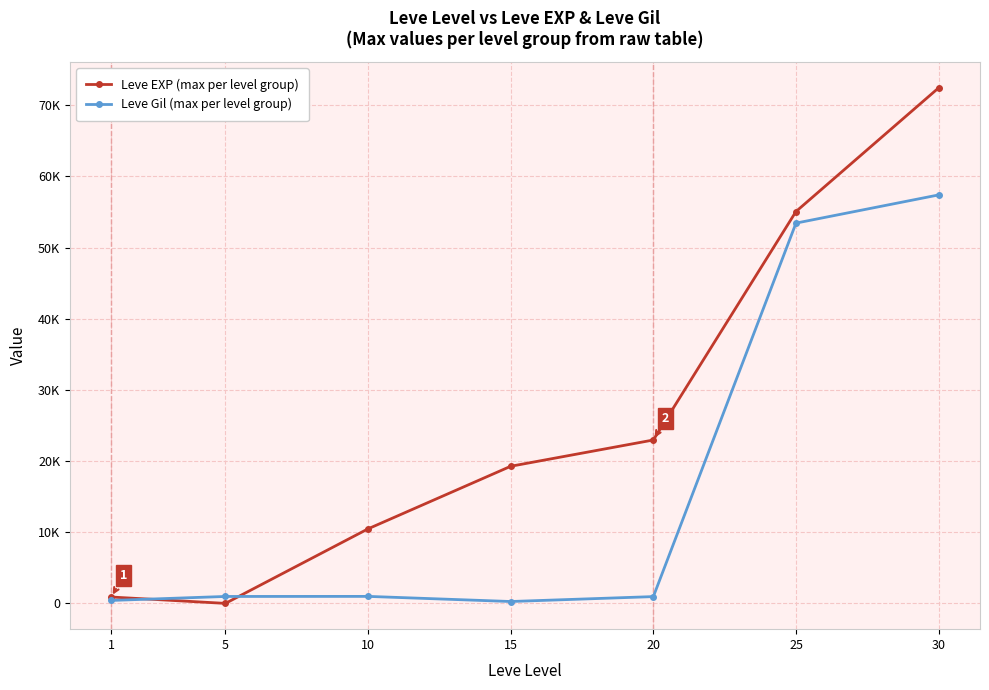

Which series ends up on top after the final intersection of Leve EXP (max per level group) and Leve Gil (max per level group)?

Leve EXP (max per level group)